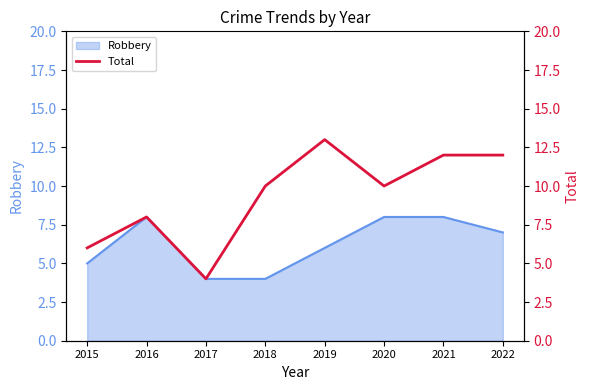

The Robbery series shows 5 at 2021. True or false?

False